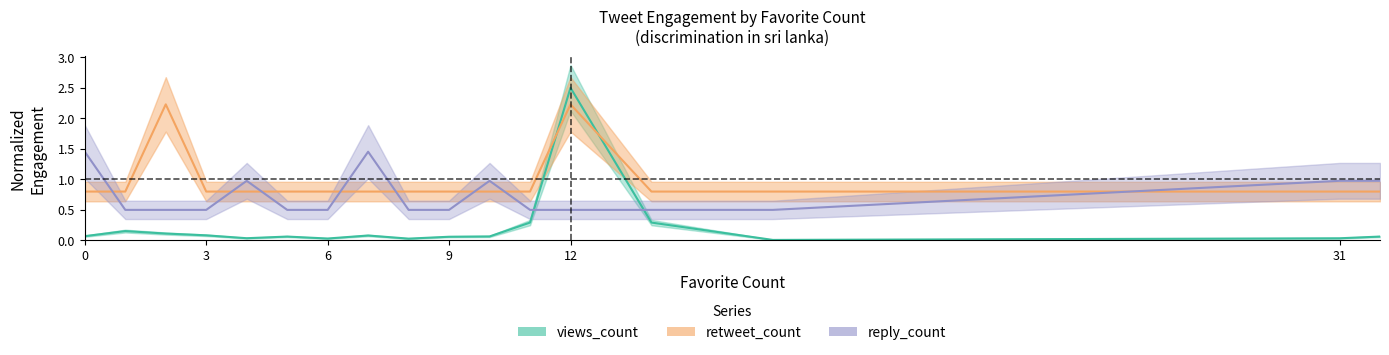

Rank the categories by retweet_count value from lowest to highest.

0, 1, 3, 4, 5, 6, 7, 8, 9, 10, 11, 14, 17, 31, 32, 2, 12